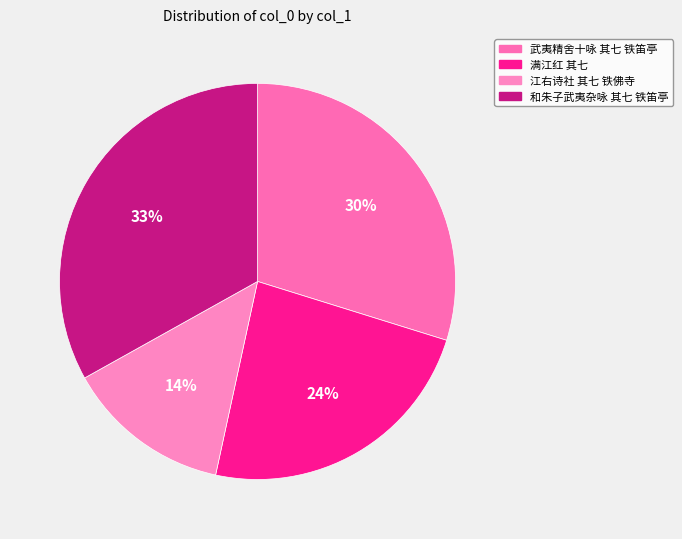

Is 武夷精舍十咏 其七 铁笛亭 the majority of the pie?

No